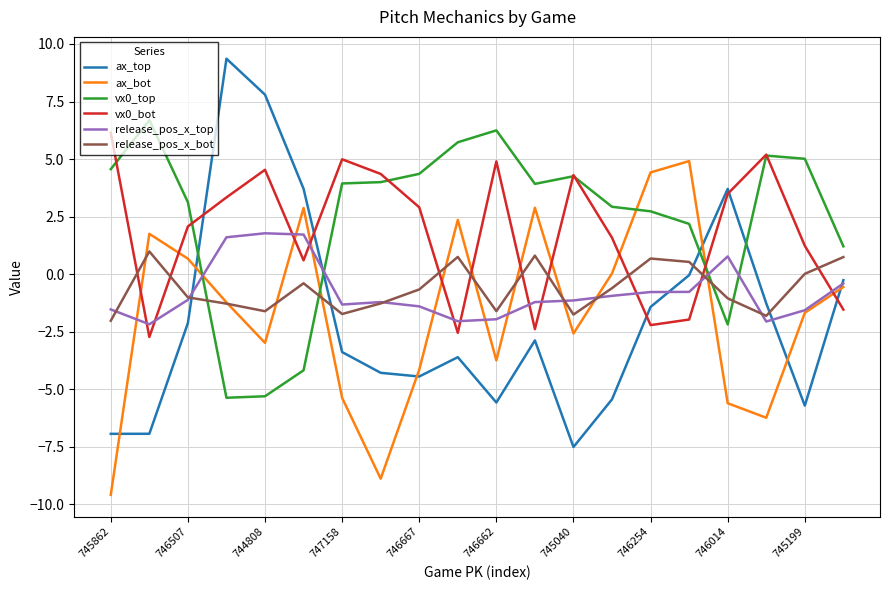

Which series has the largest range (max minus min)?

ax_top